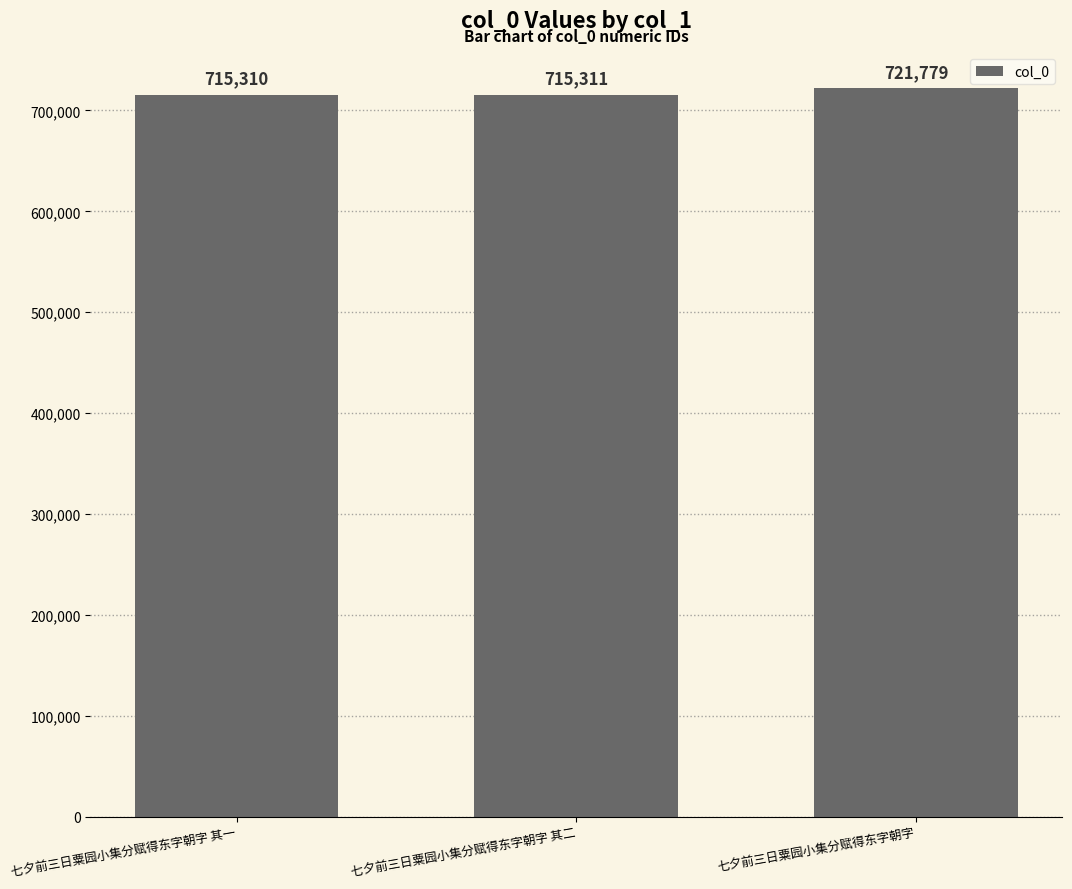

The value at 七夕前三日粟园小集分赋得东字朝字 其二 is 1019675. True or false?

False